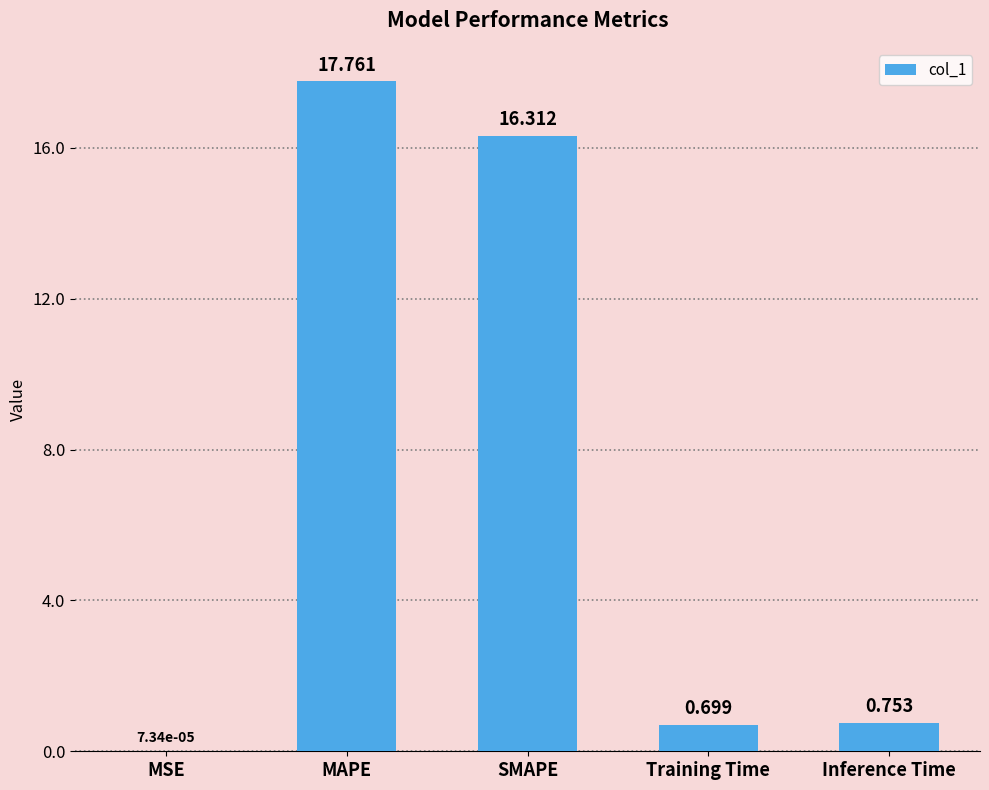

Which category has the highest value across all series?

MAPE